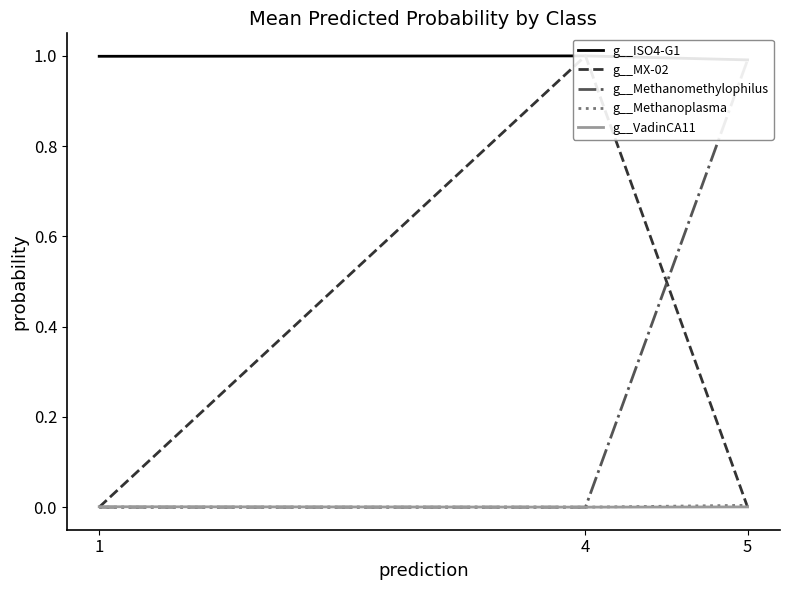

Rank the categories by g__ISO4-G1 value from lowest to highest.

5, 1, 4